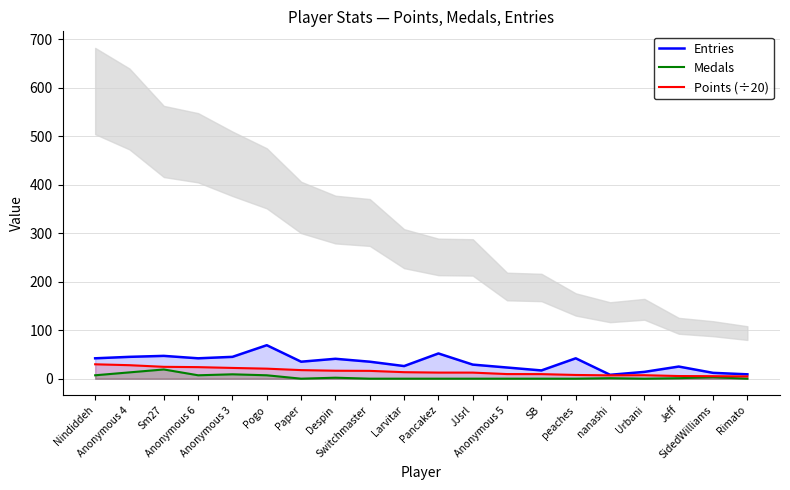

True or false: Medals and Entries intersect in this chart.

False